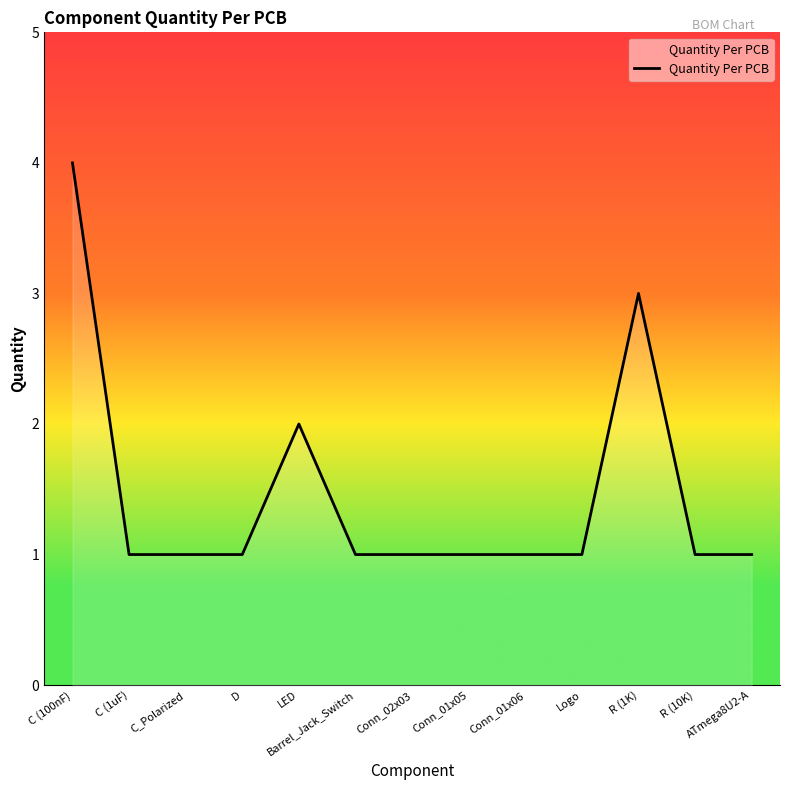

True or false: the data shows 1 at C (1uF).

True